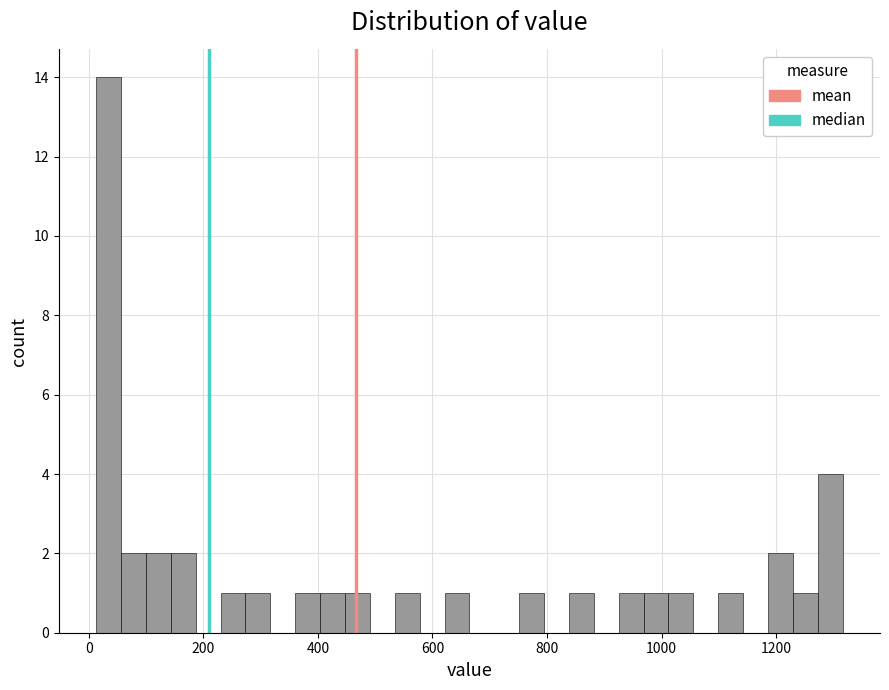

Around what value on the x-axis is the tallest bar? Give the approximate position of its centre, as read against the axis.

40